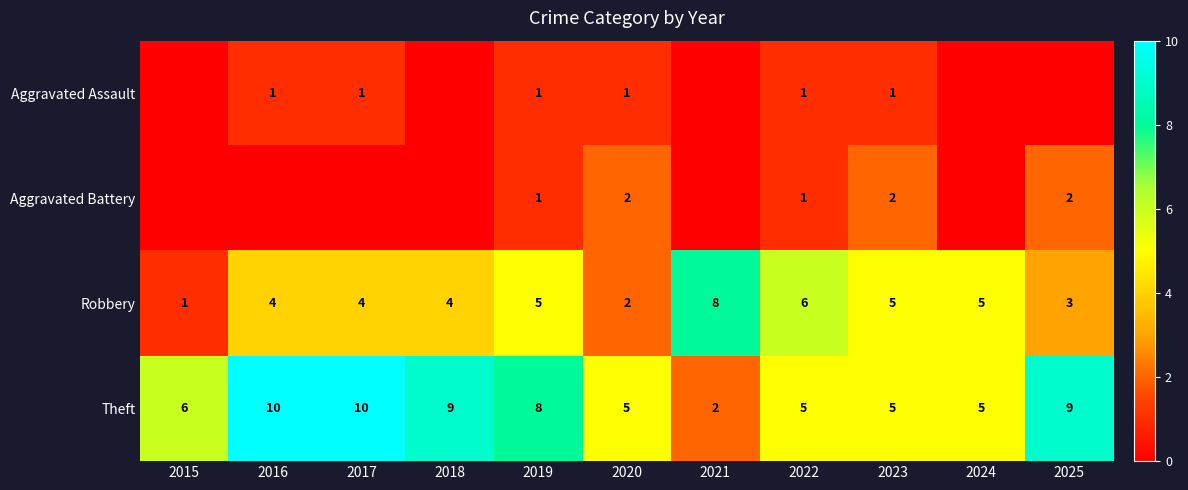

What is the total value across all series at 2020?

10